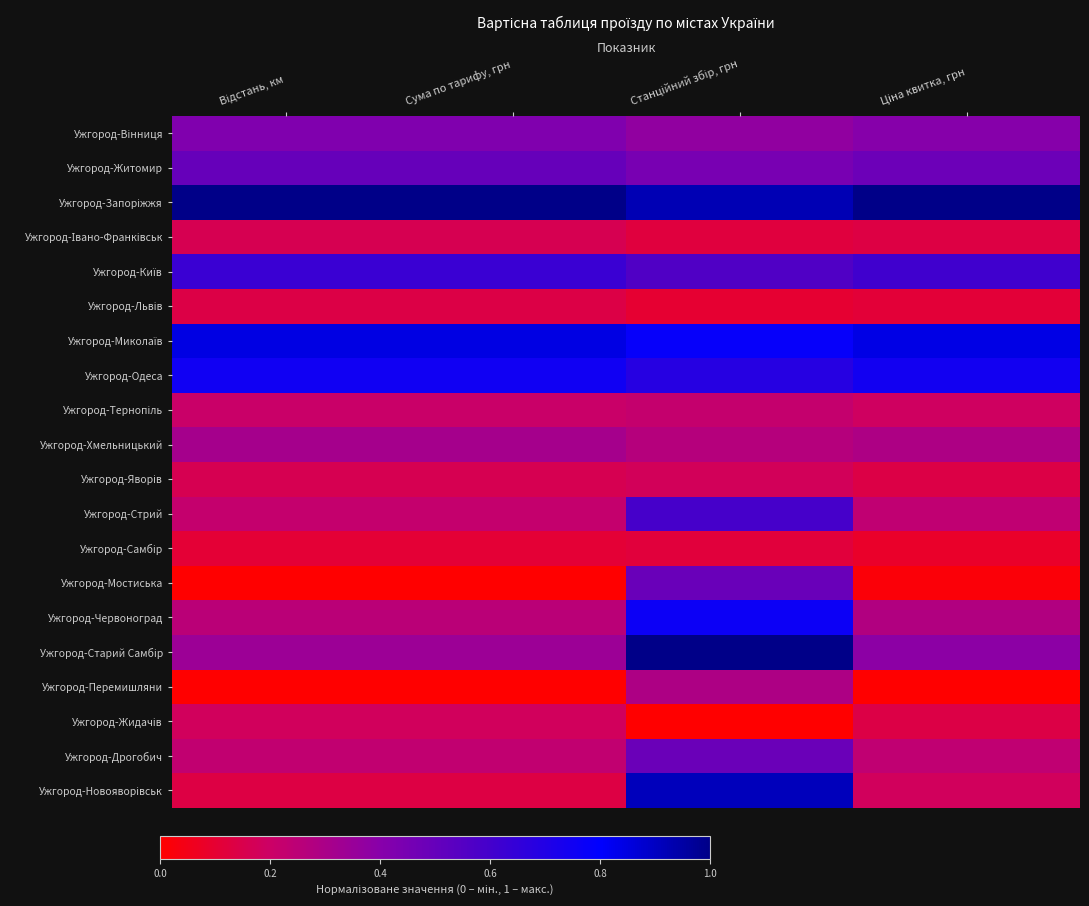

Which series has the largest range (max minus min)?

Ужгород-Новояворівськ